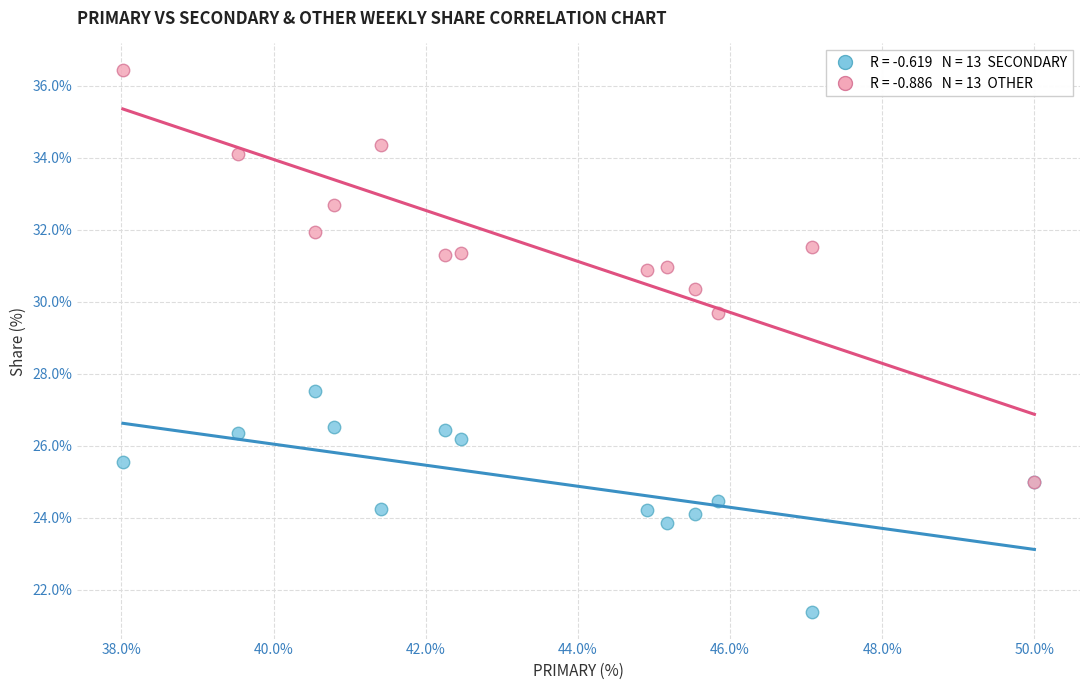

Across all series, what Y value is closest to 28?

27.5